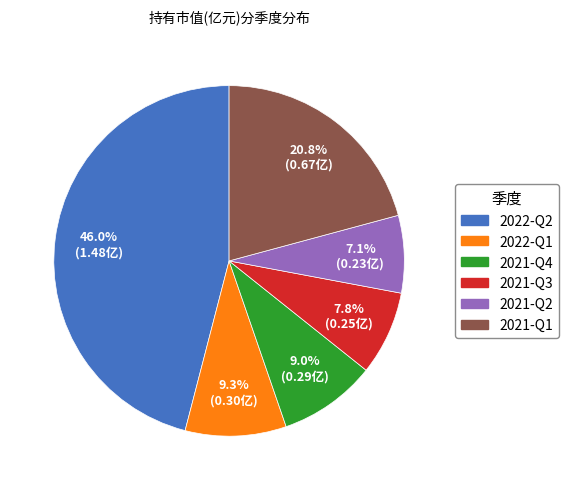

Between 2021-Q2 and 2021-Q1, which is larger?

2021-Q1